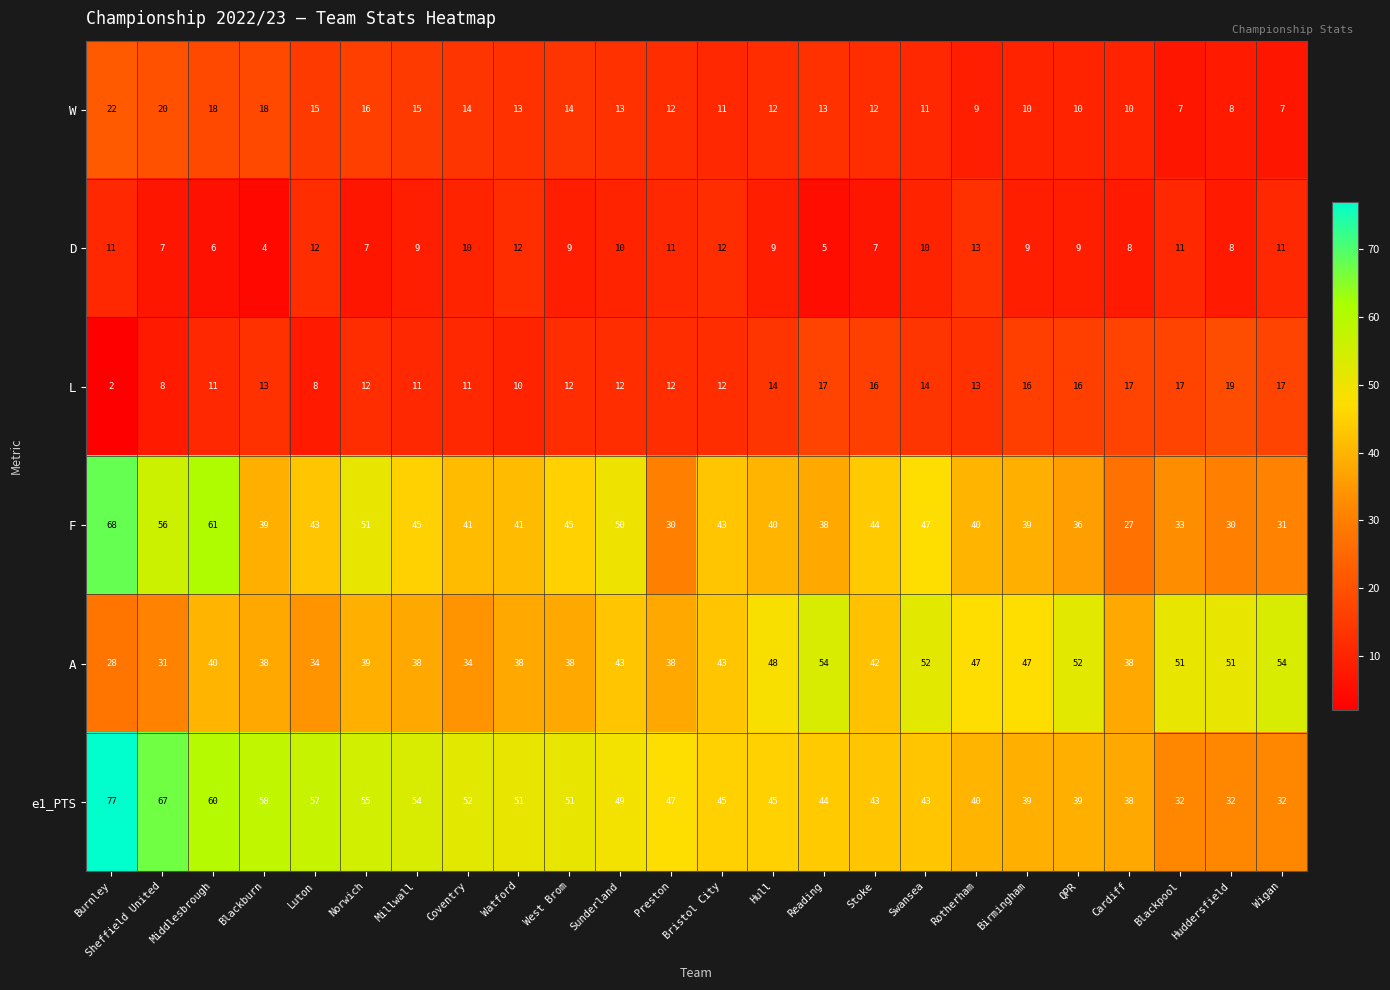

True or false: e1_PTS has a value of 22 at Coventry.

False